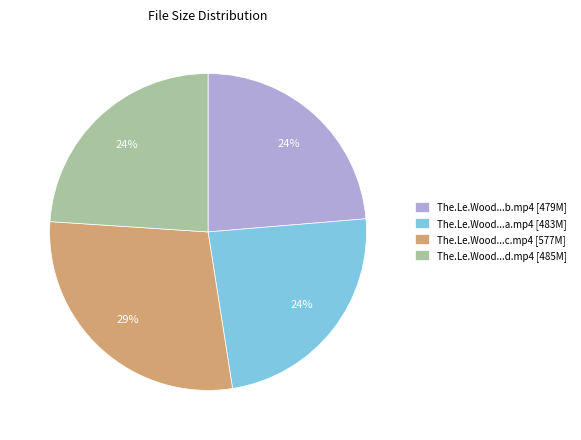

Which slice is the largest?

The.Le.Wood...c.mp4 [577M]